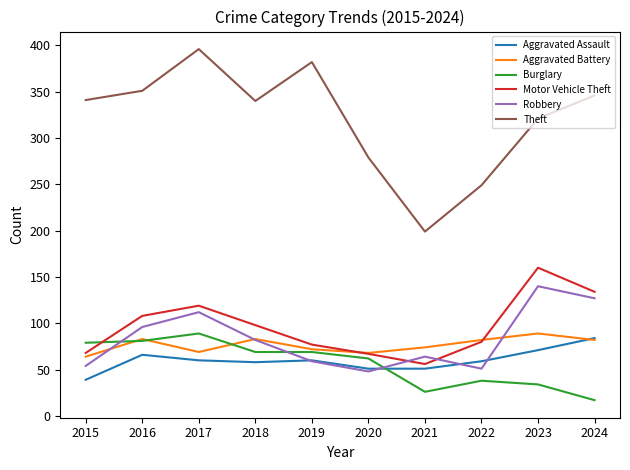

What is the difference between the maximum and minimum values in the Robbery series?

92